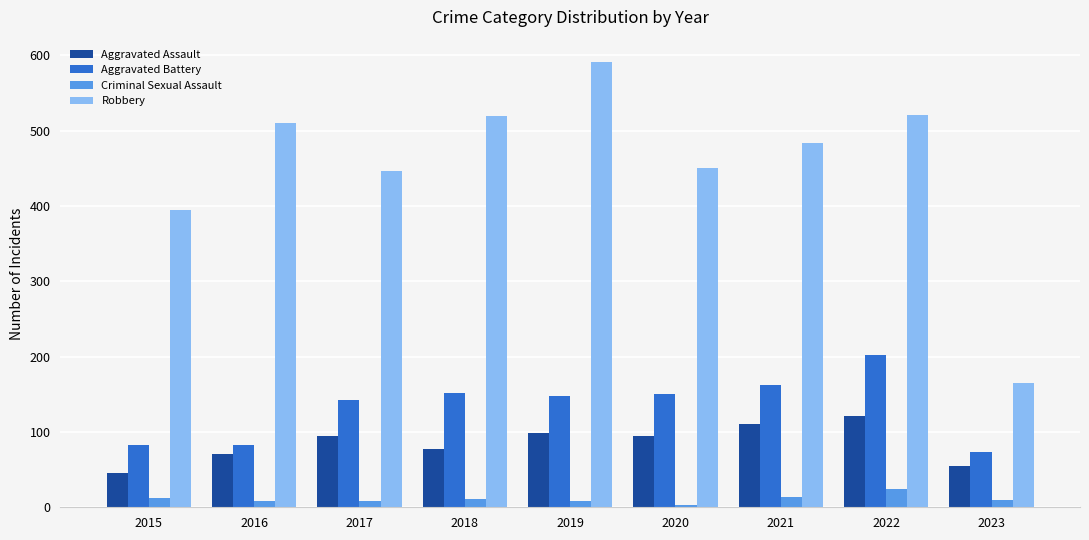

What is the value of the Aggravated Battery bar at the 4th from the left?

152